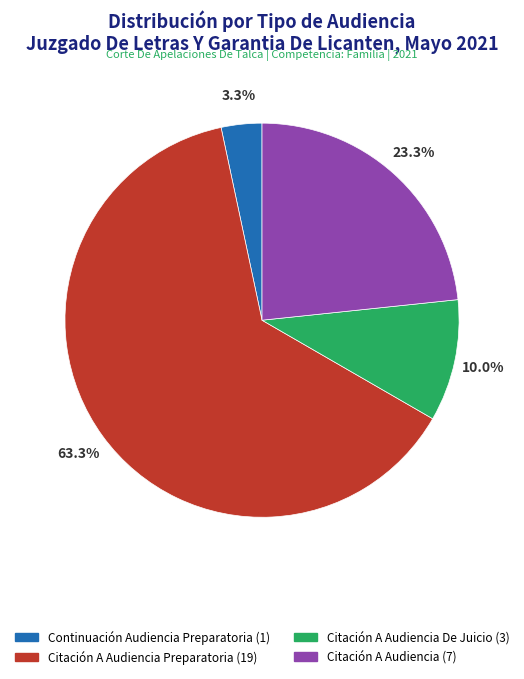

Do Citación A Audiencia De Juicio (3) and Continuación Audiencia Preparatoria (1) together represent more than half of the pie?

No